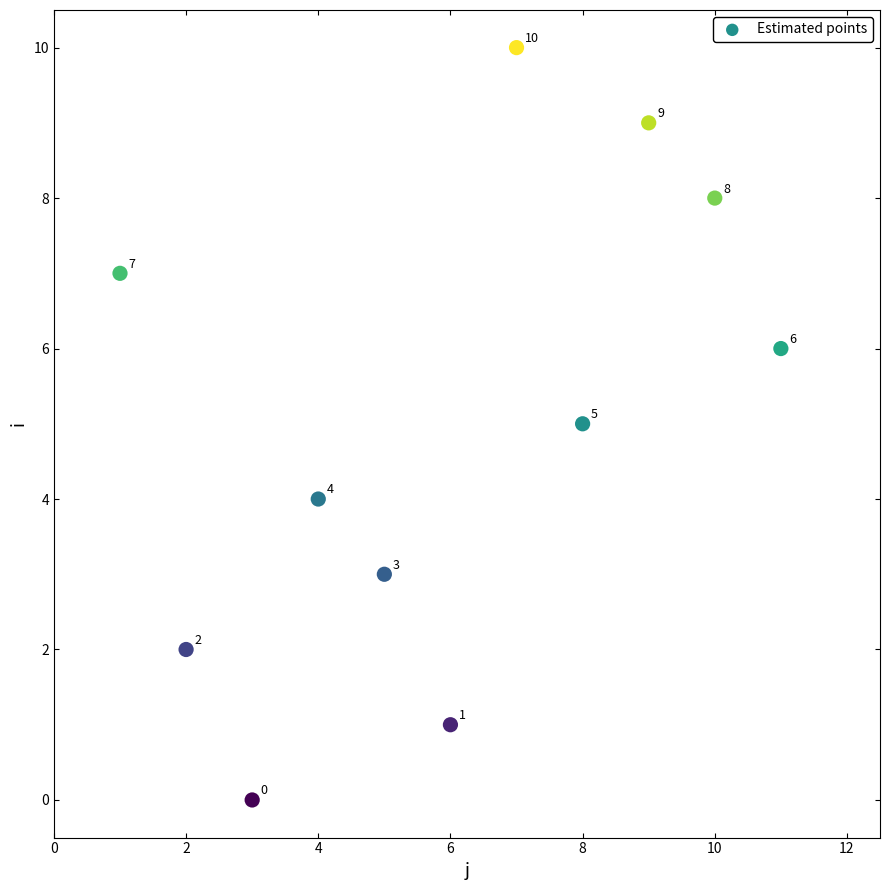

What is the range of X values (max minus min)?

10